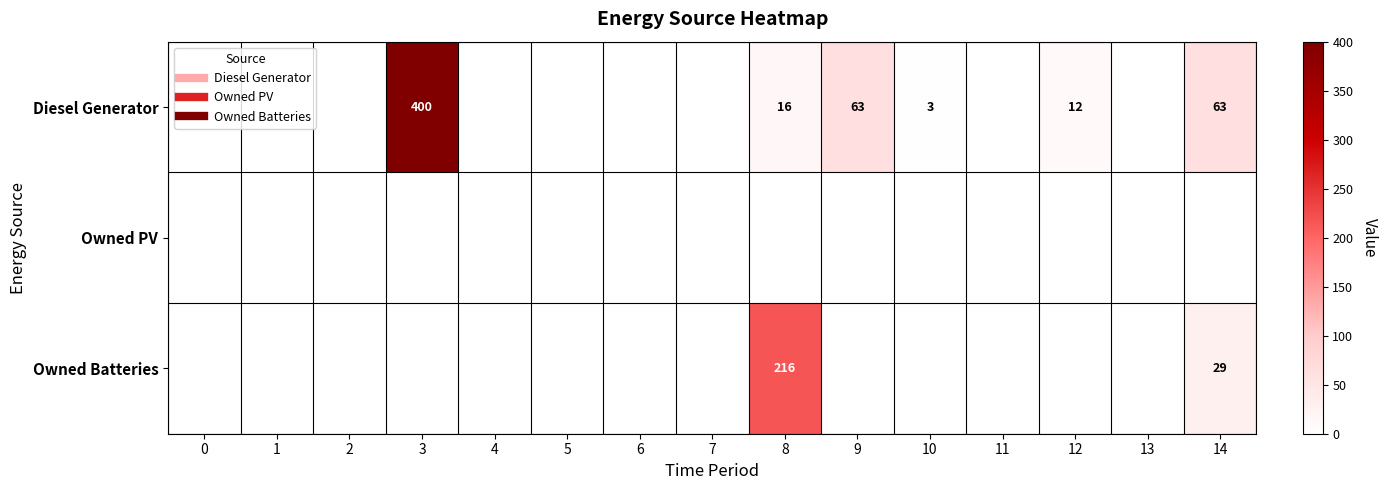

List the series in order of their overall mean, lowest first.

Owned PV, Owned Batteries, Diesel Generator